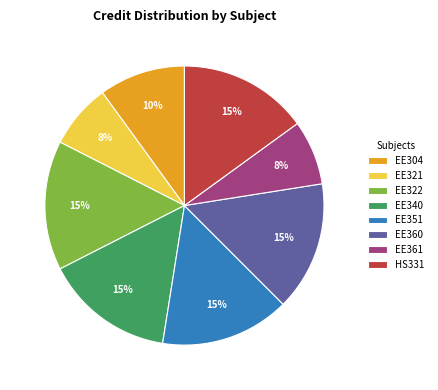

To the nearest percent, what portion does EE322 represent?

15%